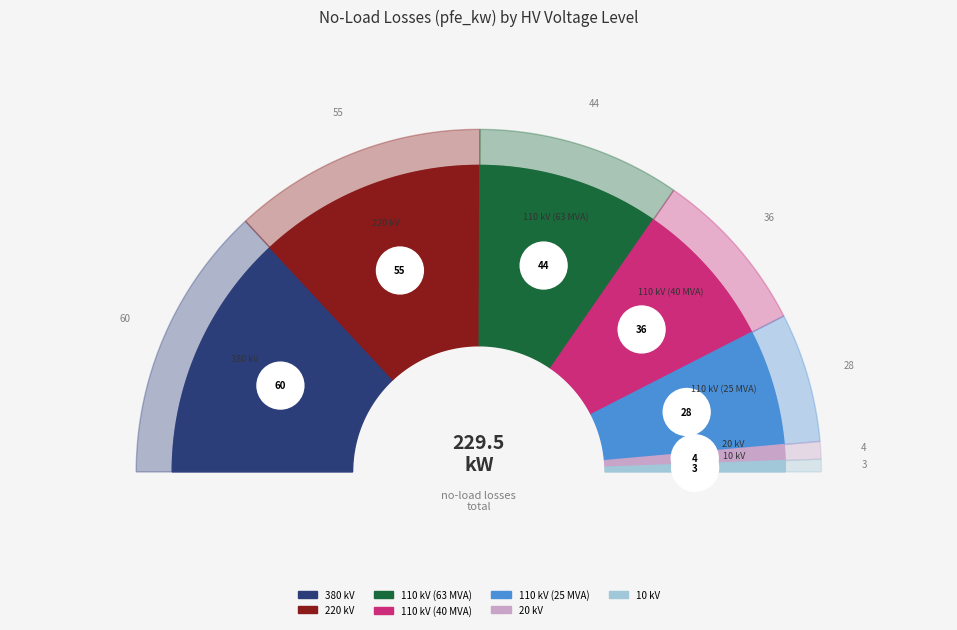

Which has a higher value, 10 kV or 110 kV (40 MVA)?

110 kV (40 MVA)